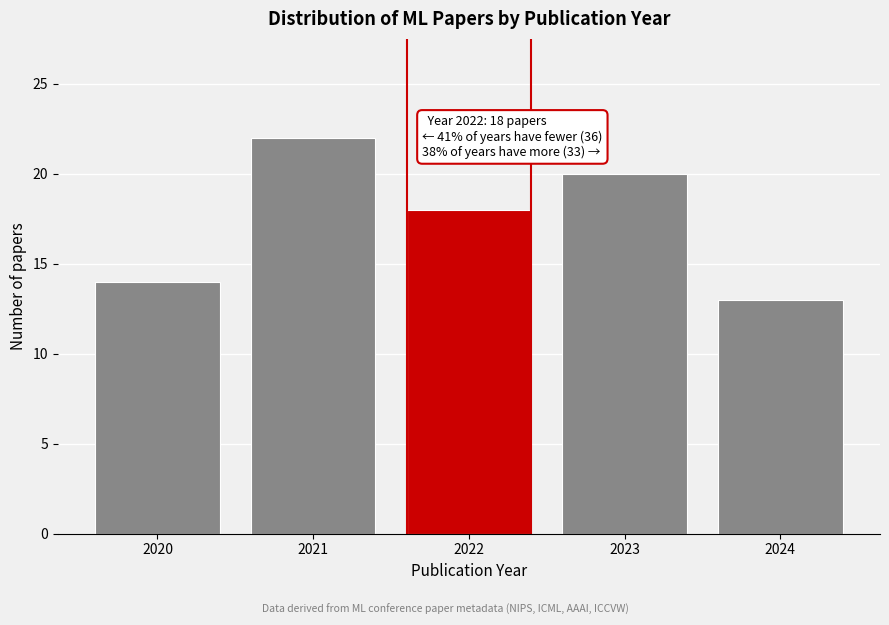

Reading left to right, transcribe all the data shown in this chart.

14	22	18	20	13